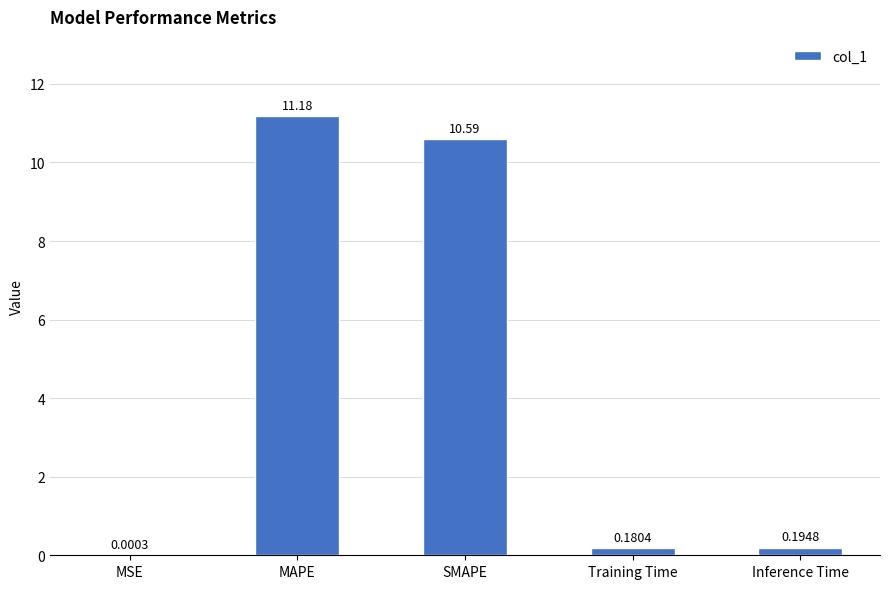

Where is the data nearest to the value 5?

Inference Time